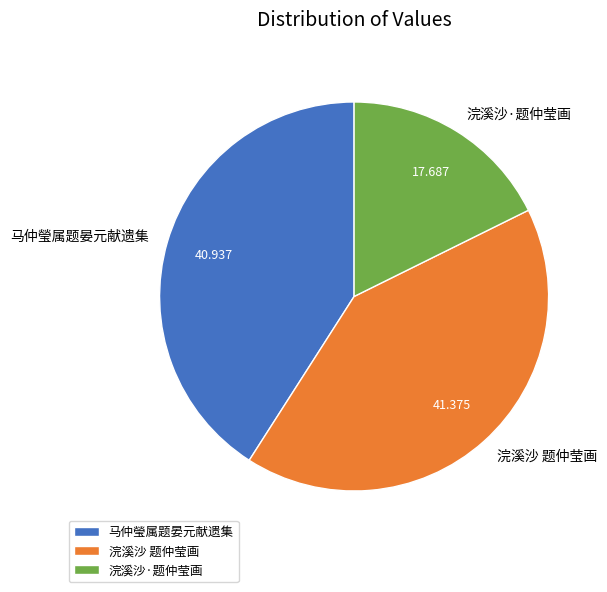

Combined, do 马仲瑩属题晏元献遗集 and 浣溪沙 题仲莹画 account for over 50%?

Yes